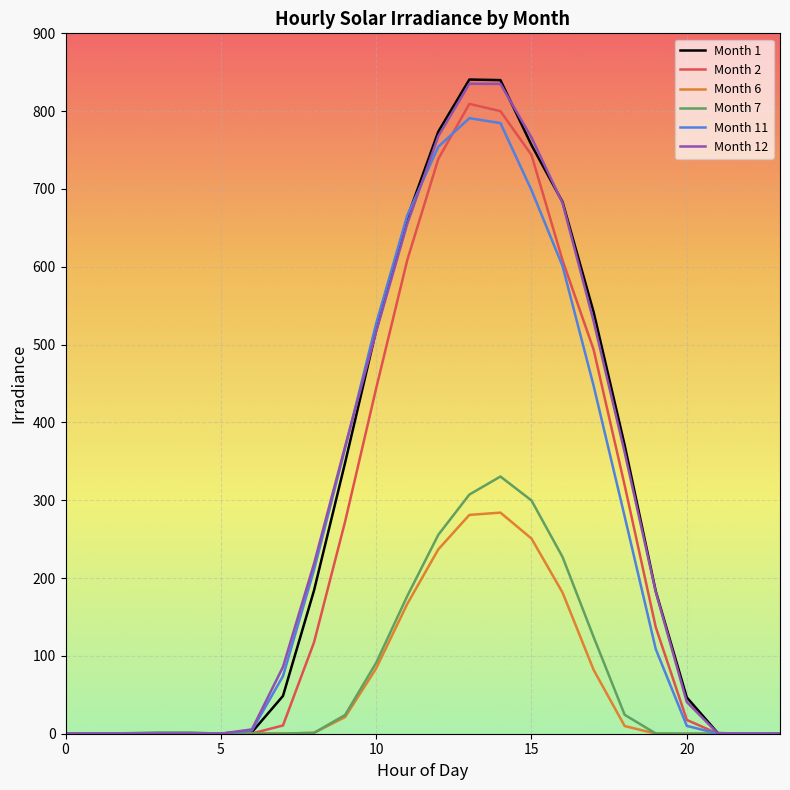

Which series ends up on top after the final intersection of Month 12 and Month 7?

Month 7